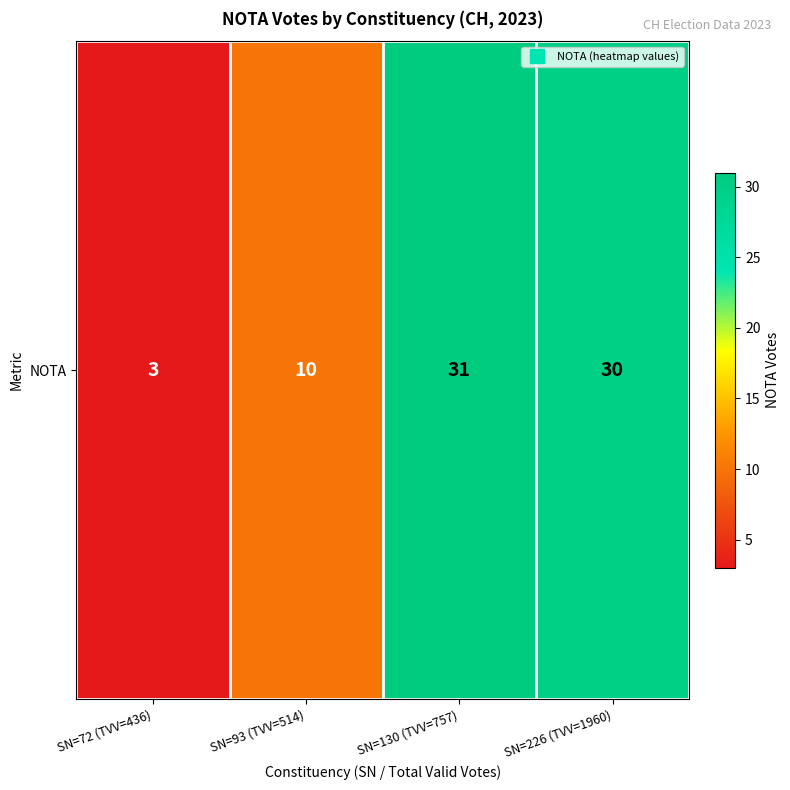

What is the minimum value shown in the chart?

3